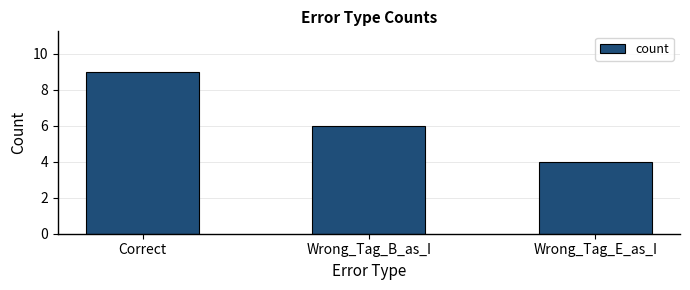

Reading left to right, list all the values displayed in this chart.

Correct=9	Wrong_Tag_B_as_I=6	Wrong_Tag_E_as_I=4